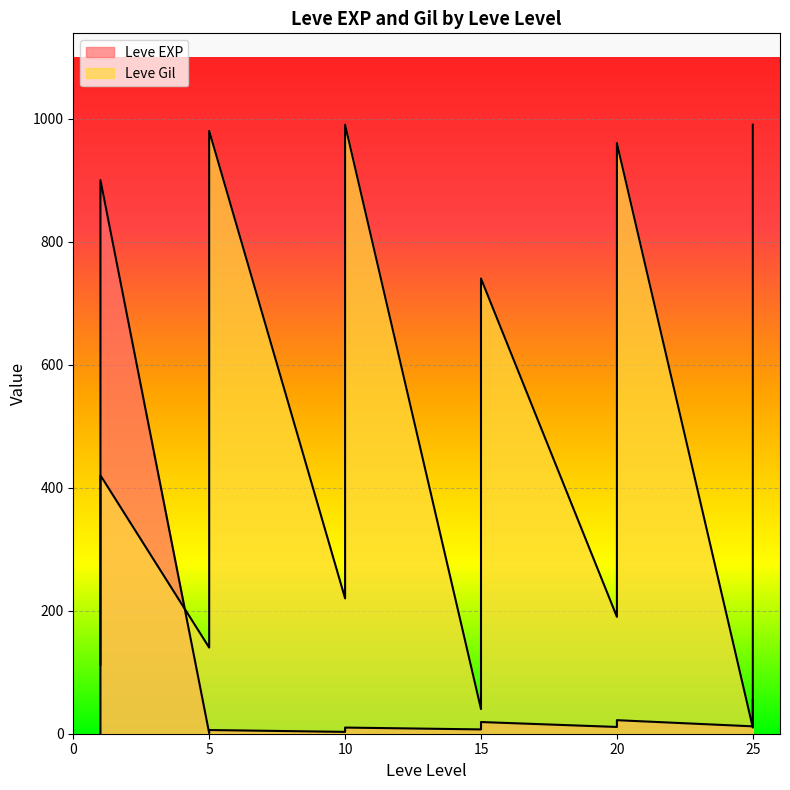

The value of Leve EXP at 10 is 4. True or false?

False